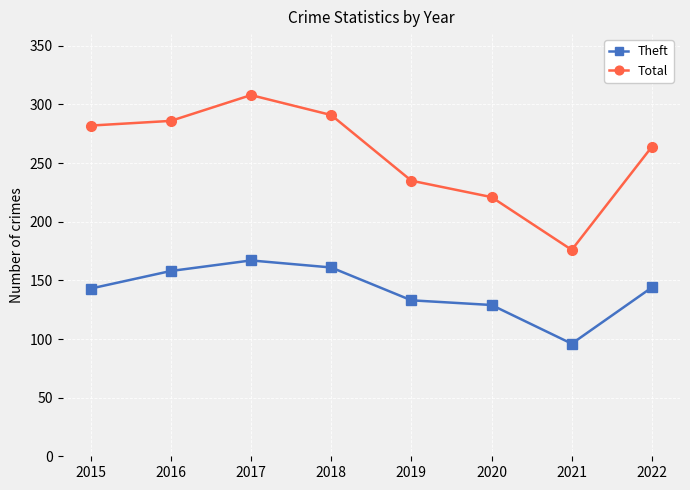

How many lines are shown in the chart?

2